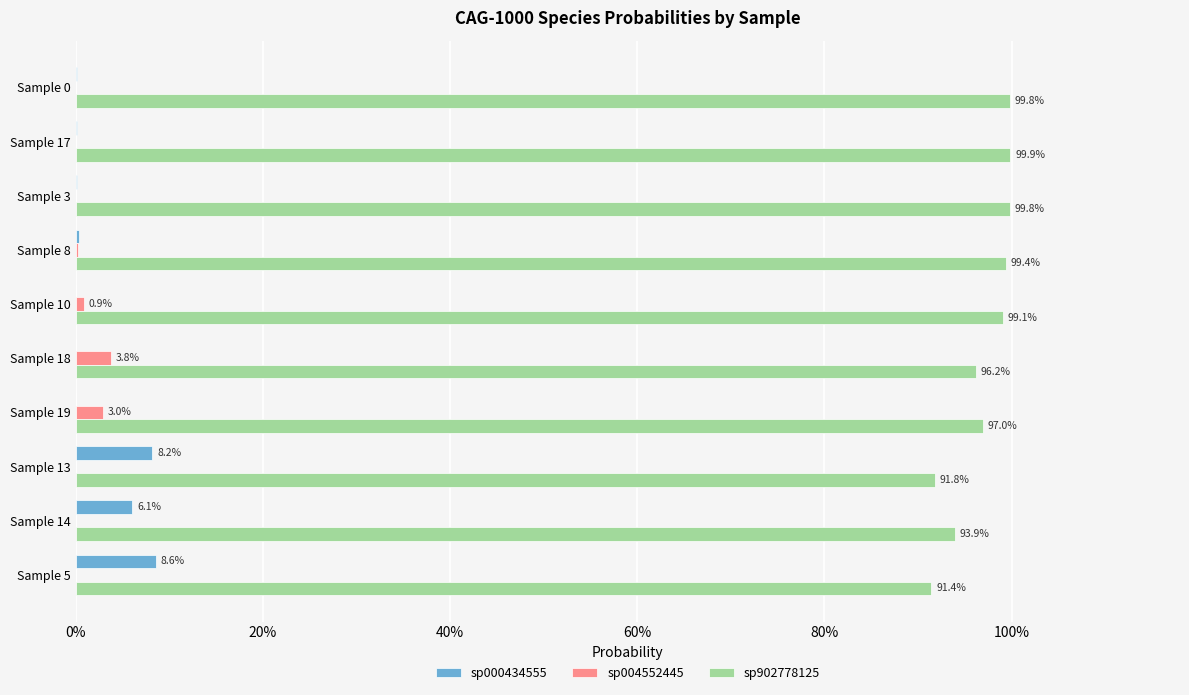

At how many categories does at least one series exceed 0?

10